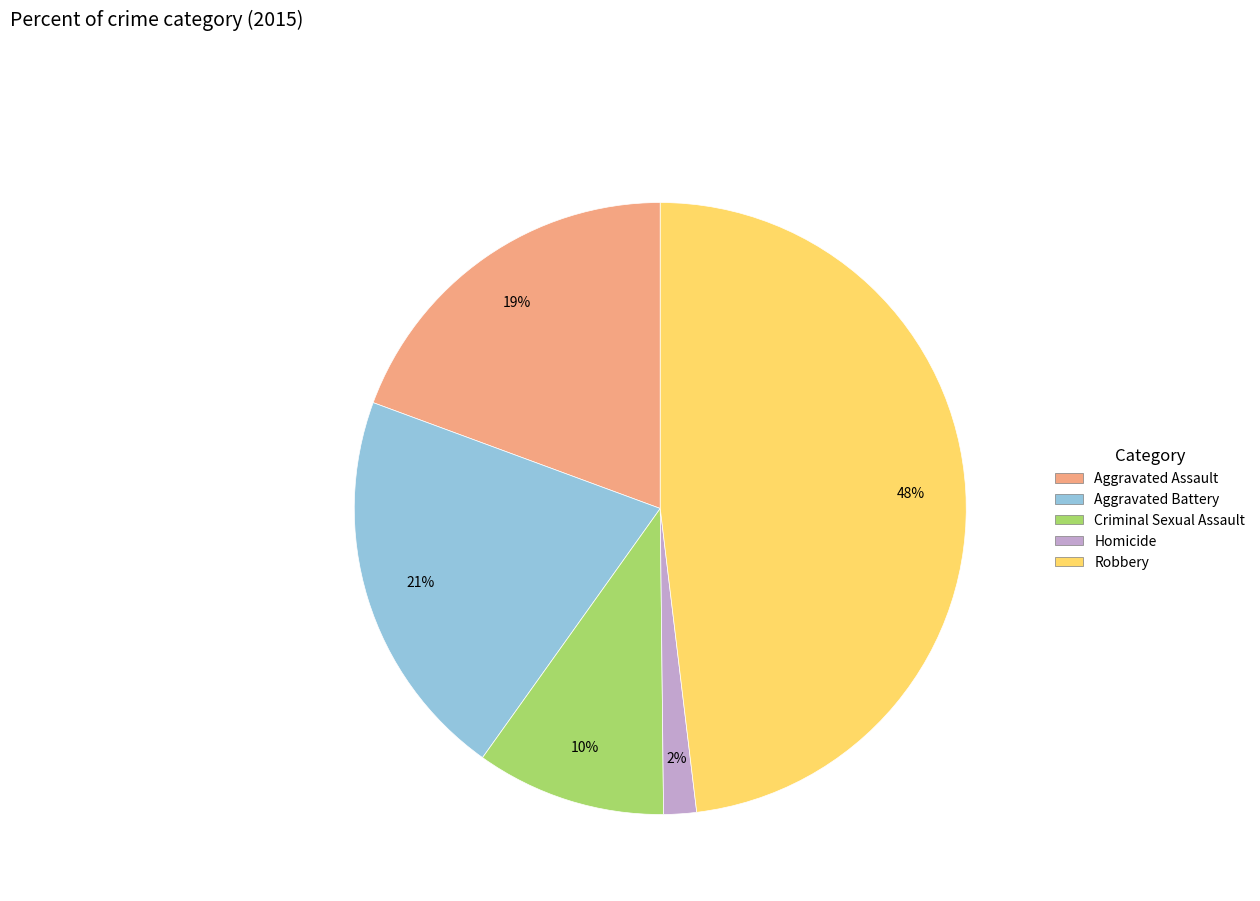

To the nearest percent, what is the difference between the largest and smallest slice percentages?

46%